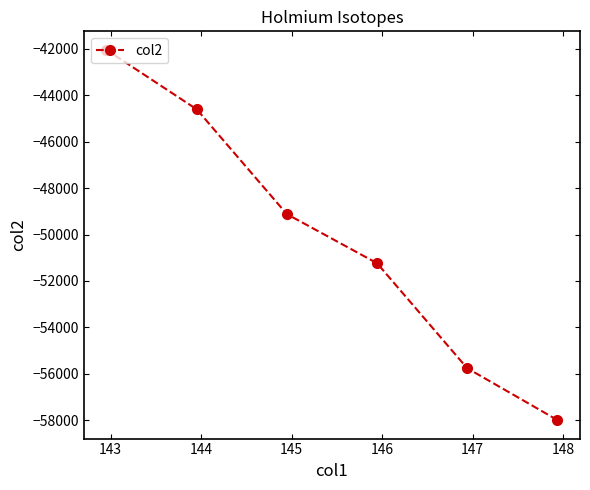

What is the value of the 6th point from the left?

-57991.2